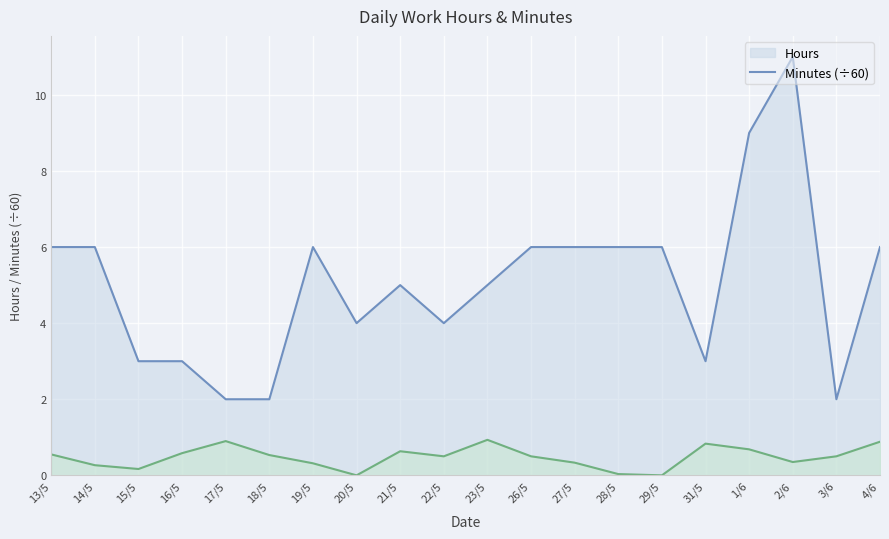

Reading left to right, list all the values displayed in this chart.

Hours: 13/5=6.0	14/5=6.0	15/5=3.0	16/5=3.0	17/5=2.0	18/5=2.0	19/5=6.0	20/5=4.0	21/5=5.0	22/5=4.0	23/5=5.0	26/5=6.0	27/5=6.0	28/5=6.0	29/5=6.0	31/5=3.0	1/6=9.0	2/6=11.0	3/6=2.0	4/6=6.0
Minutes: 13/5=0.6	14/5=0.3	15/5=0.2	16/5=0.6	17/5=0.9	18/5=0.5	19/5=0.3	20/5=0.0	21/5=0.6	22/5=0.5	23/5=0.9	26/5=0.5	27/5=0.3	28/5=0.0	29/5=0.0	31/5=0.8	1/6=0.7	2/6=0.3	3/6=0.5	4/6=0.9